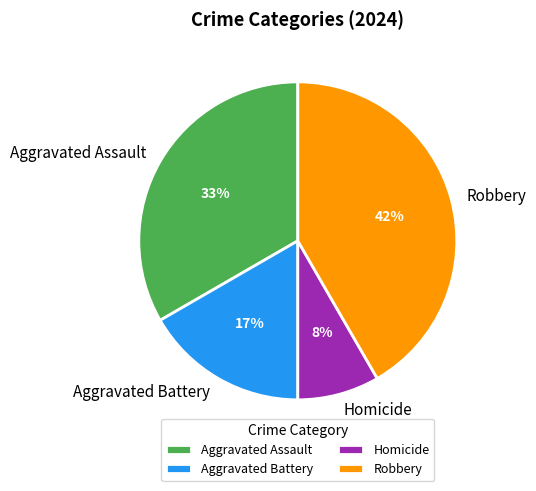

Do Aggravated Battery and Homicide together represent more than half of the pie?

No